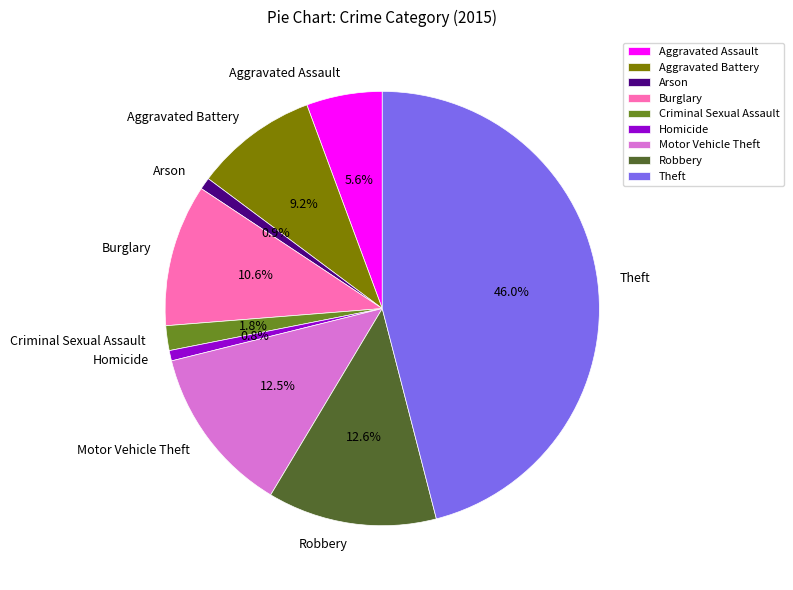

How many segments does this pie chart have?

9